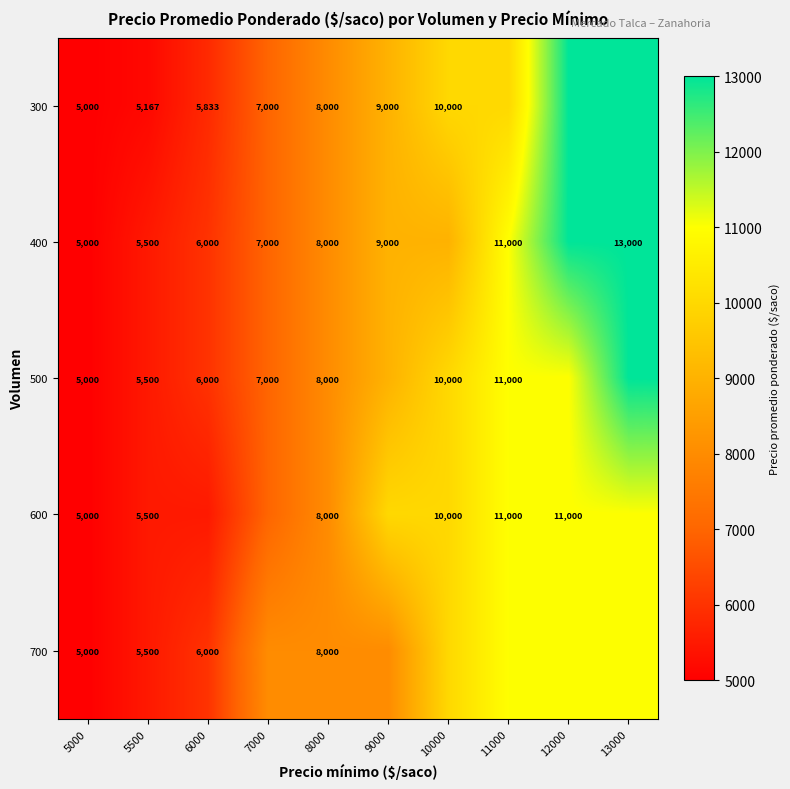

The value of 500 at 10000 is 14167. True or false?

False